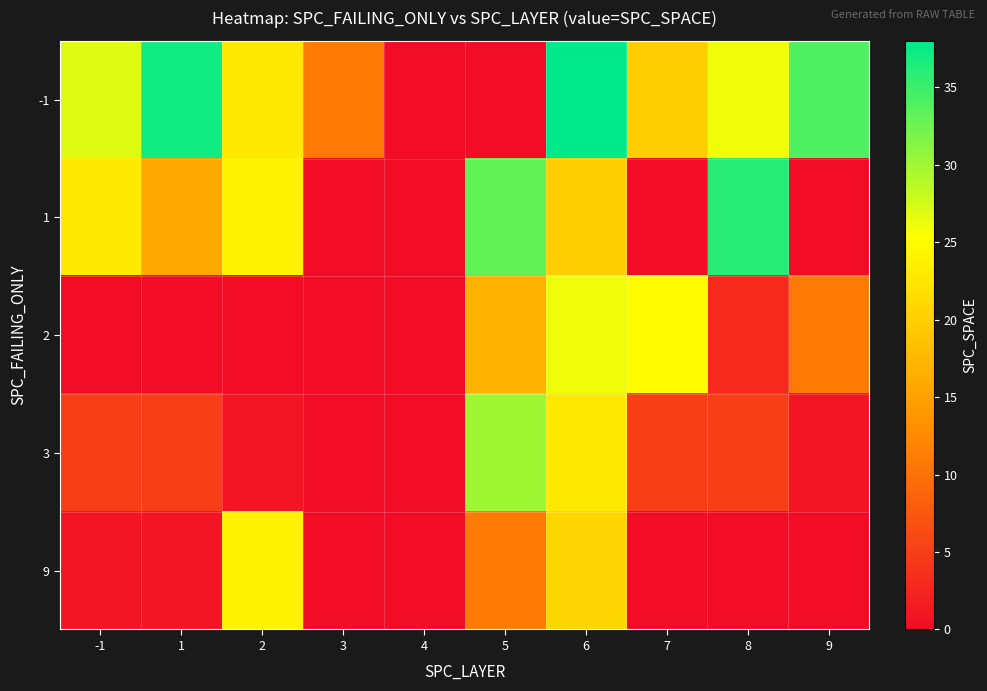

What is the difference between the highest and lowest values at 1?

37